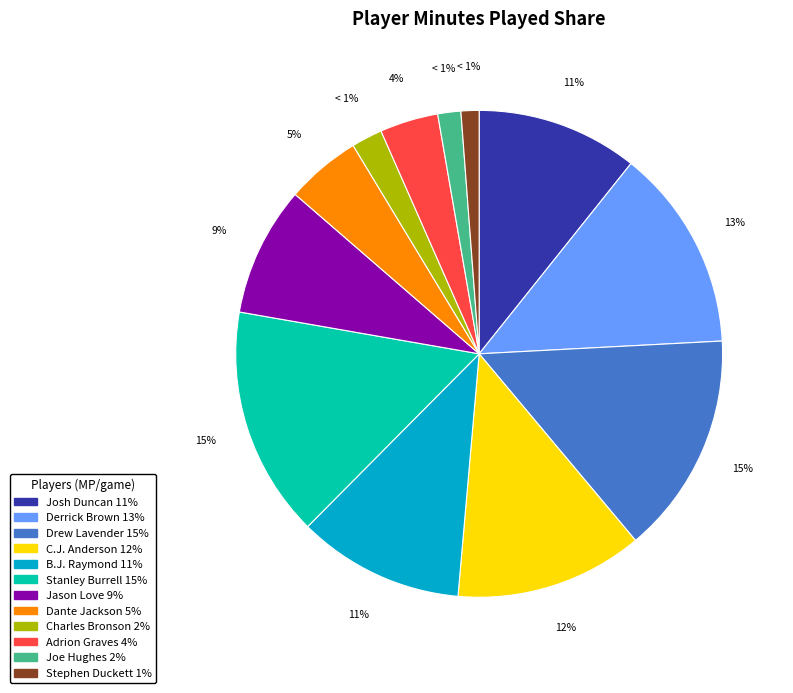

To the nearest percent, what percentage of the pie is Josh Duncan?

11%